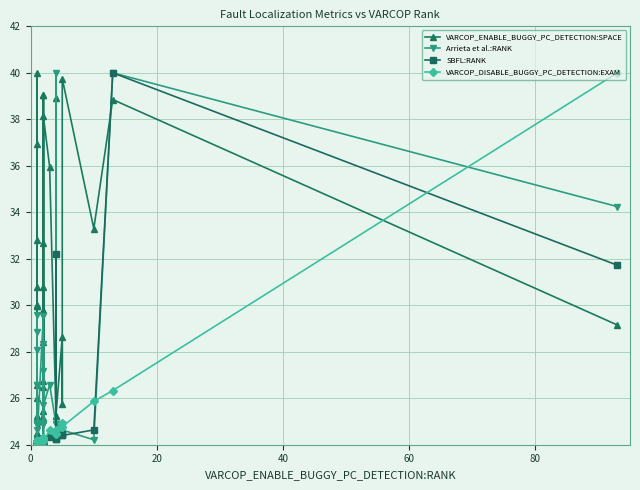

Is the value of SBFL:RANK at 0 greater than the value of VARCOP_ENABLE_BUGGY_PC_DETECTION:SPACE at 20?

No